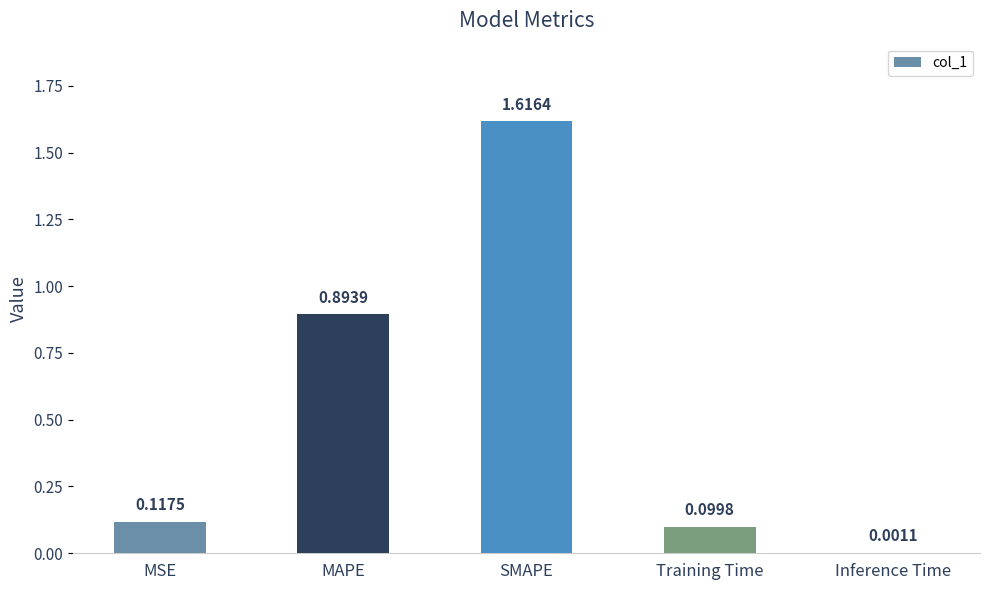

Count the number of data series in this chart.

1